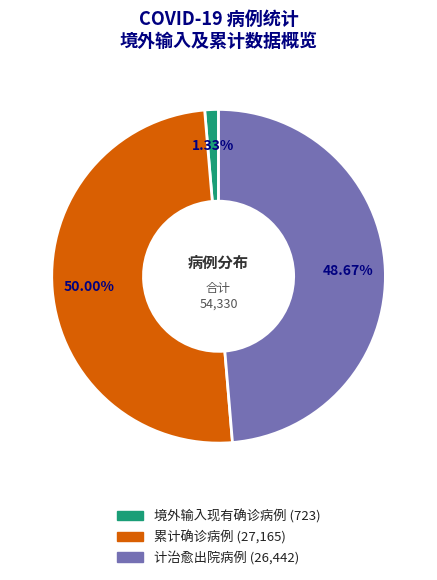

Does 计治愈出院病例 account for over 50% of the chart?

No